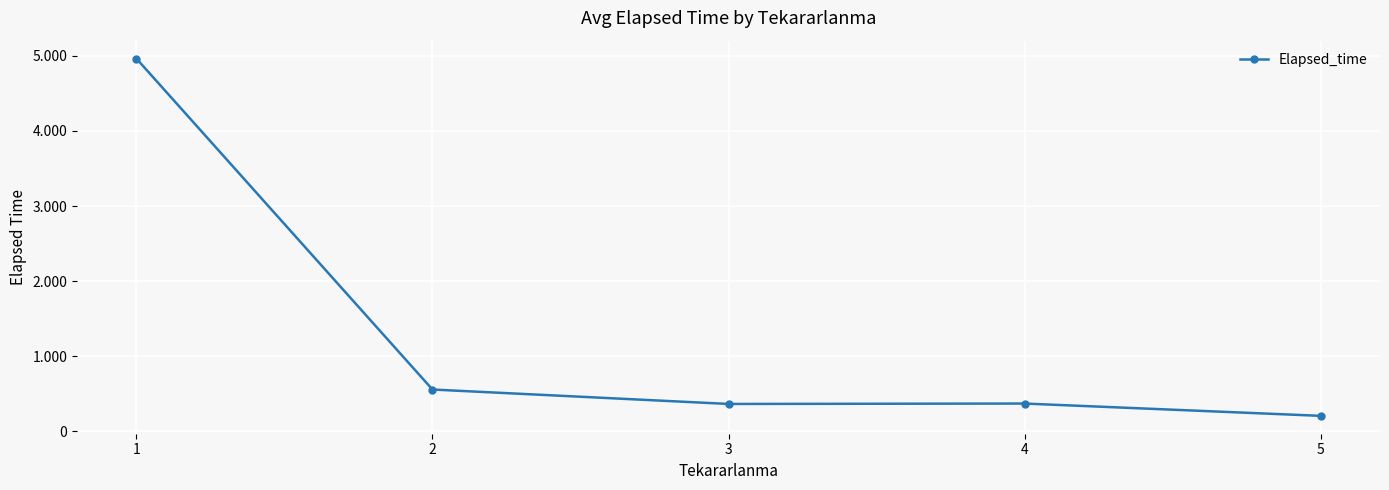

Is this an area chart (filled region under the line)?

No